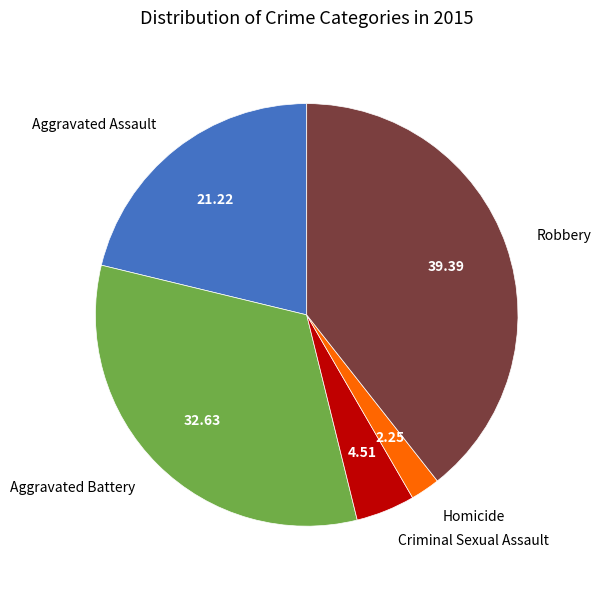

Combined, do Homicide and Aggravated Battery account for over 50%?

No